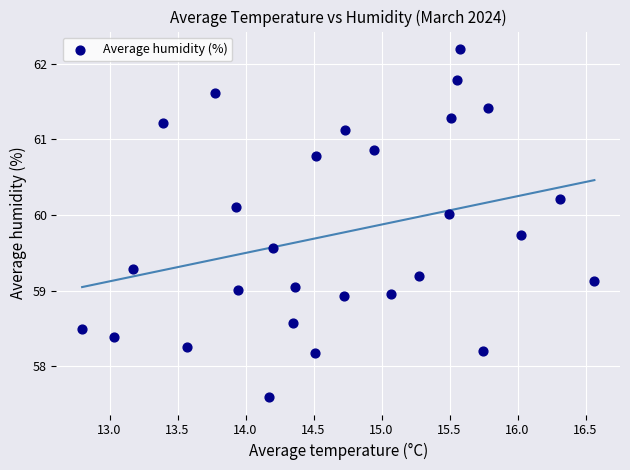

What is the range of Y values (max minus min)?

4.6